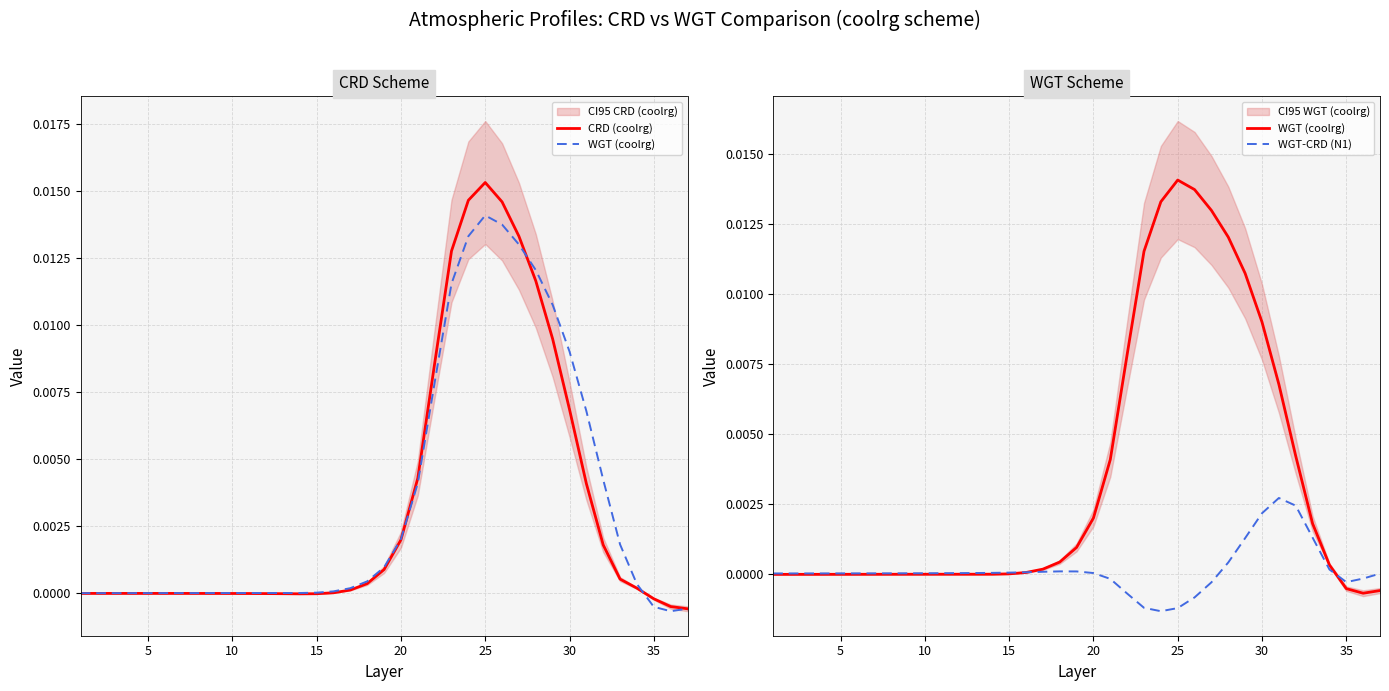

How many negative values does the CRD (coolrg) series have?

19